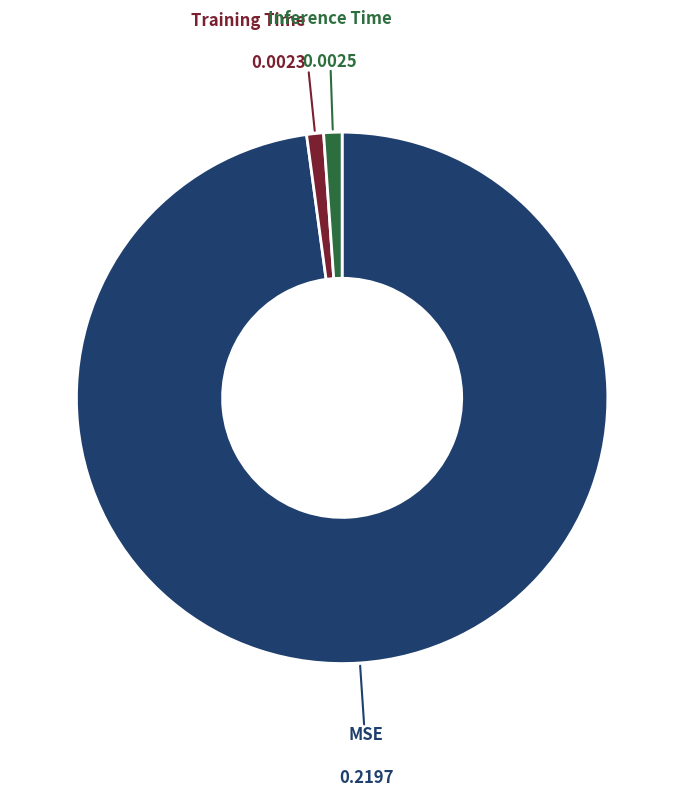

Is there any slice that represents more than half of the pie?

Yes